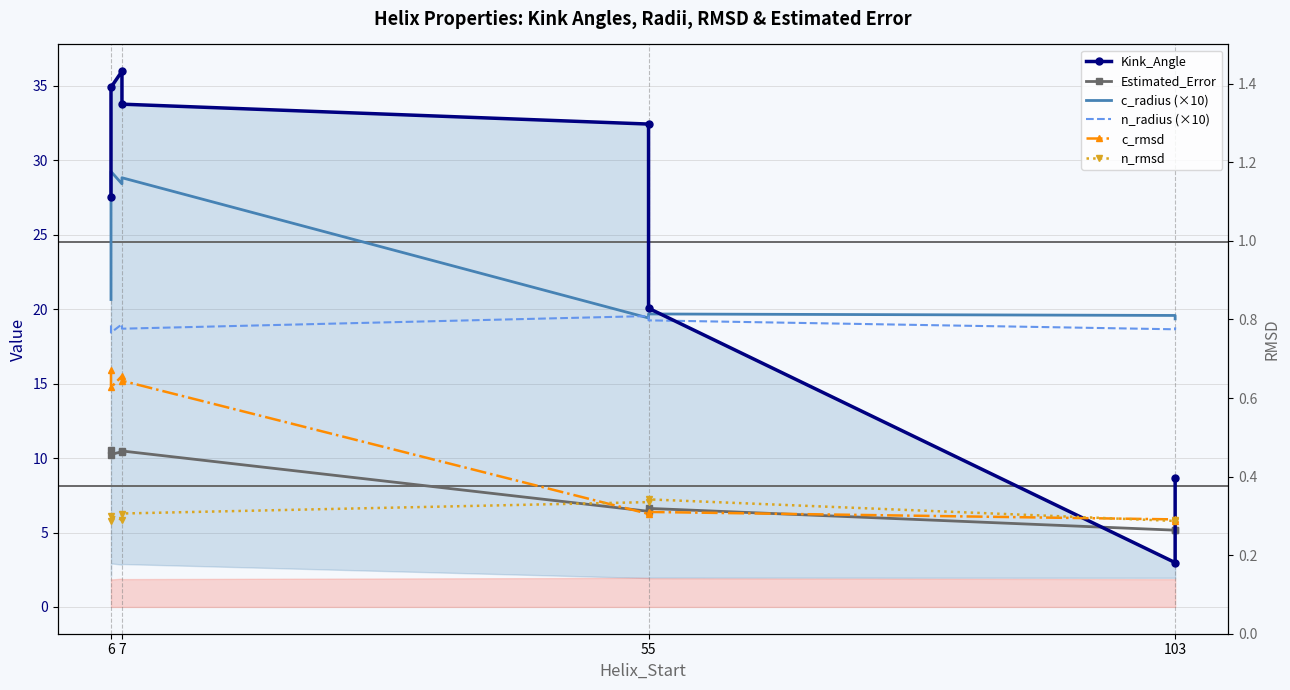

What is the difference between the maximum and minimum values in the c_radius (×10) series?

9.9